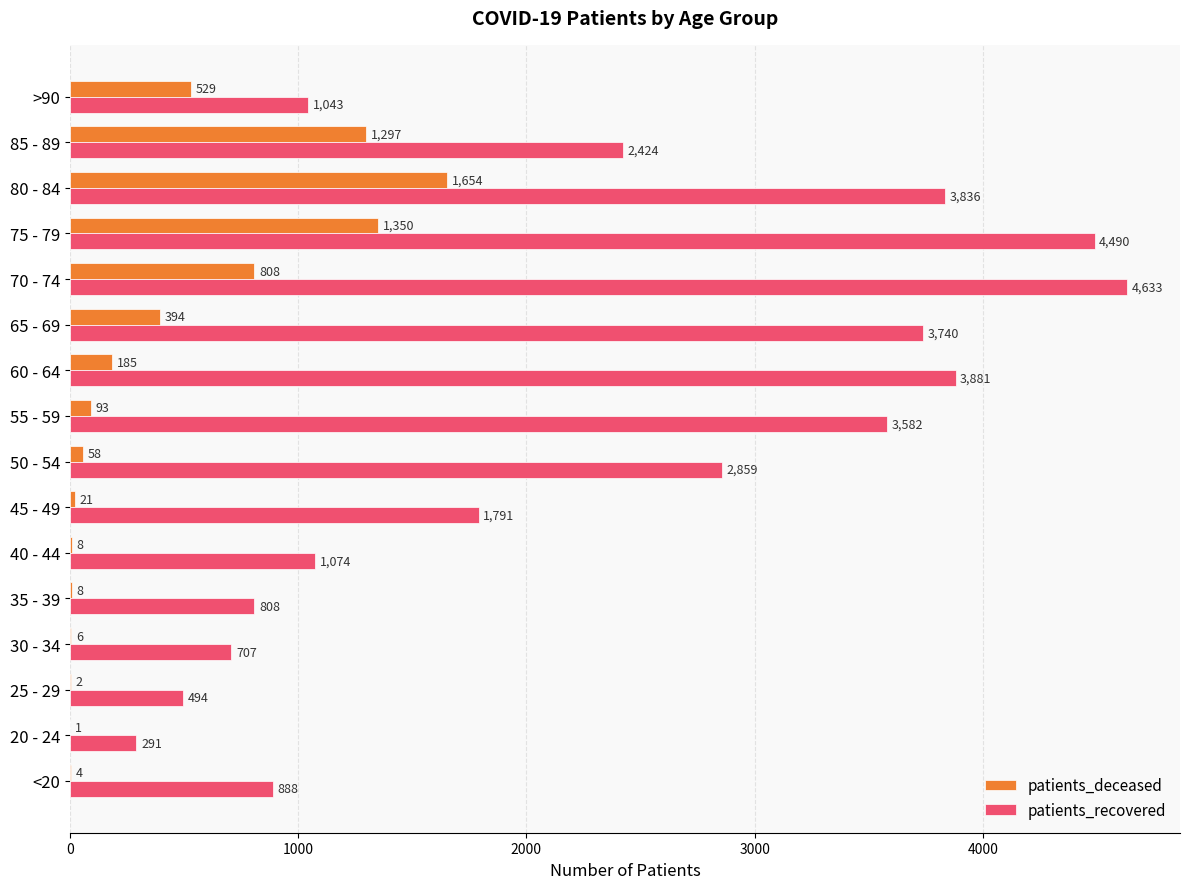

Between 40 - 44 and 45 - 49, which series saw the biggest shift?

patients_recovered